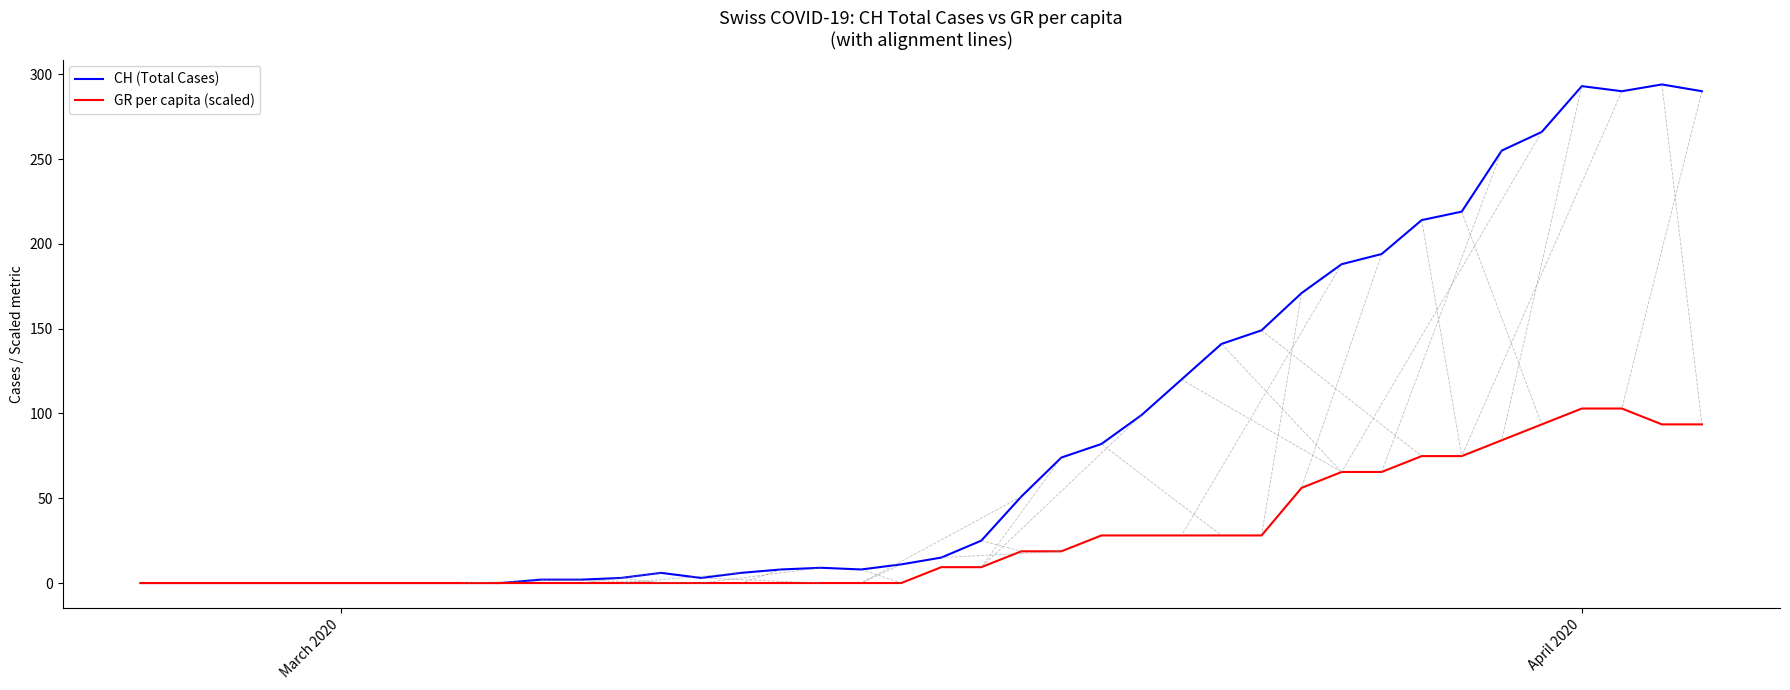

What is the highest value of the CH (Total Cases) series?

294.0